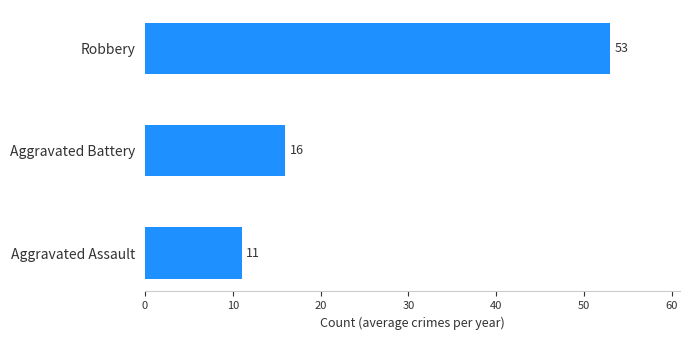

How many values are between 11 and 53?

3